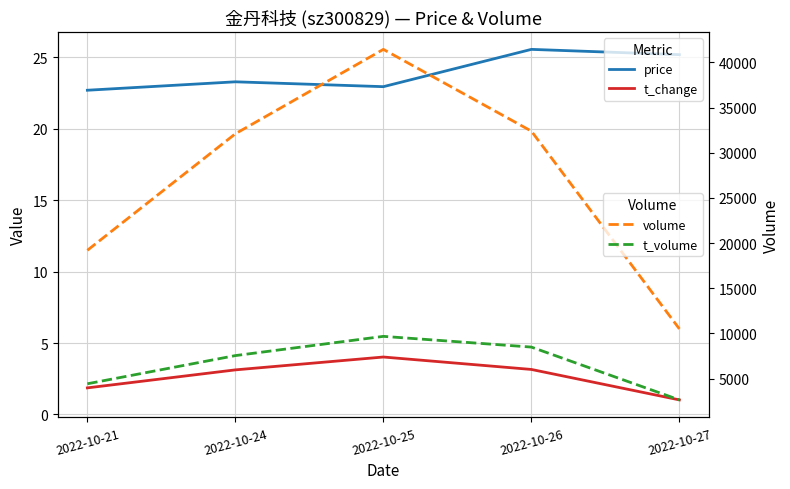

Reading left to right, what are all the values shown in this chart?

price: 2022-10-21=22.7	2022-10-24=23.3	2022-10-25=22.9	2022-10-26=25.6	2022-10-27=25.2
t_change: 2022-10-21=1.9	2022-10-24=3.1	2022-10-25=4.0	2022-10-26=3.1	2022-10-27=1.0
volume: 2022-10-21=19202.0	2022-10-24=32107.0	2022-10-25=41453.0	2022-10-26=32399.0	2022-10-27=10499.0
t_volume: 2022-10-21=4419.0	2022-10-24=7540.0	2022-10-25=9670.0	2022-10-26=8482.0	2022-10-27=2635.0